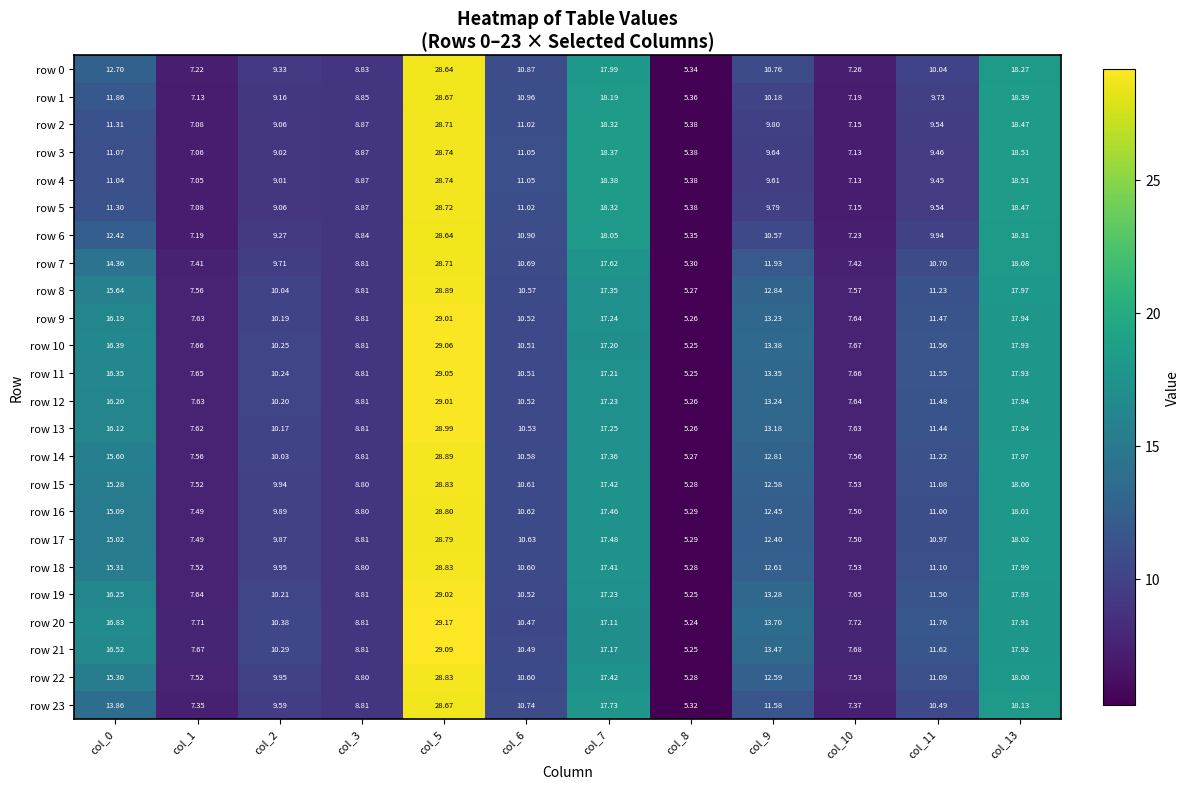

At how many categories does at least one series exceed 22?

1